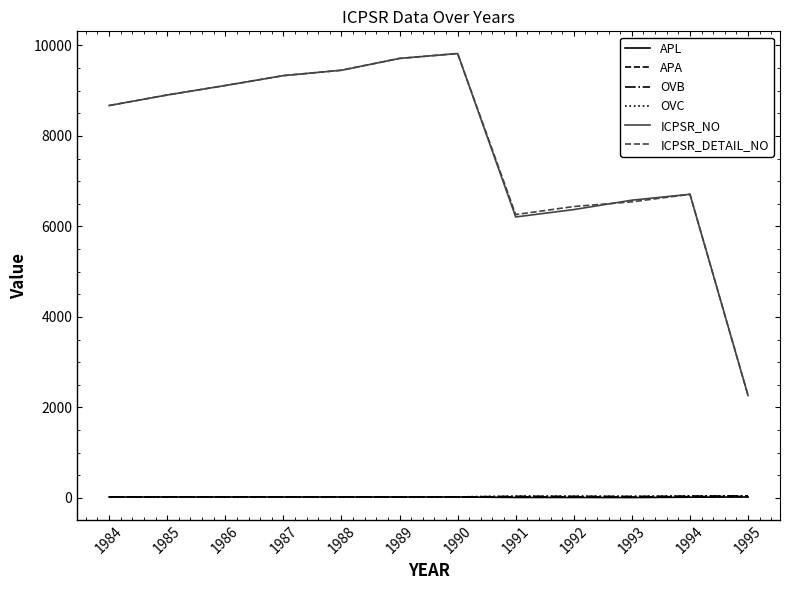

What is the sum of all APL values?

223